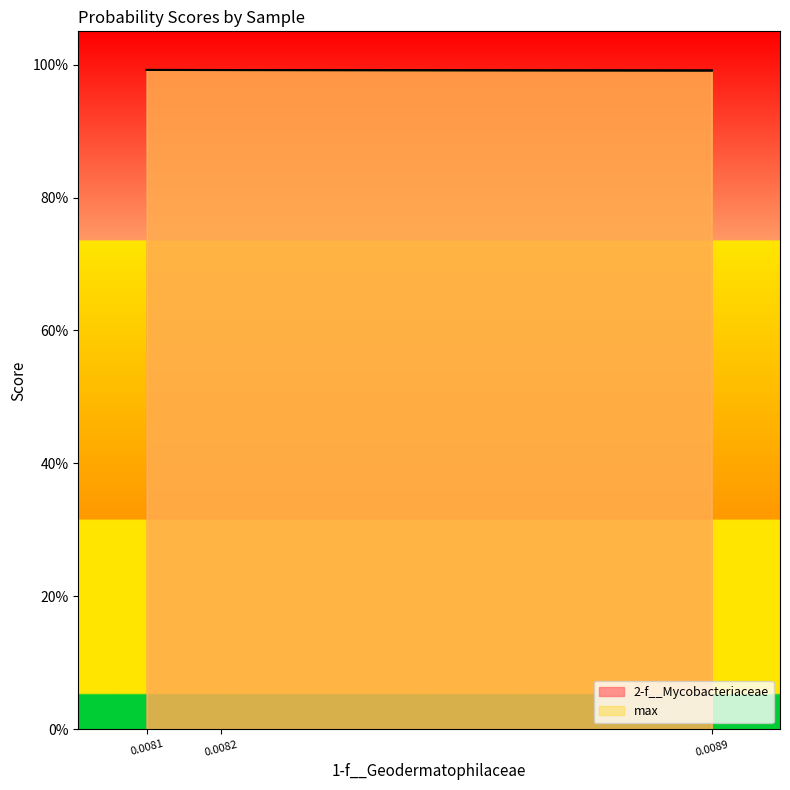

Count the max values in the range 0 to 1.

3